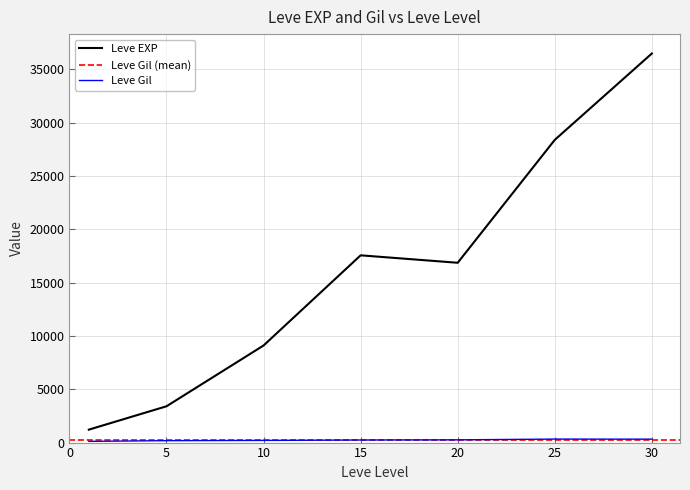

What is the highest value of the Leve EXP series?

36492.5